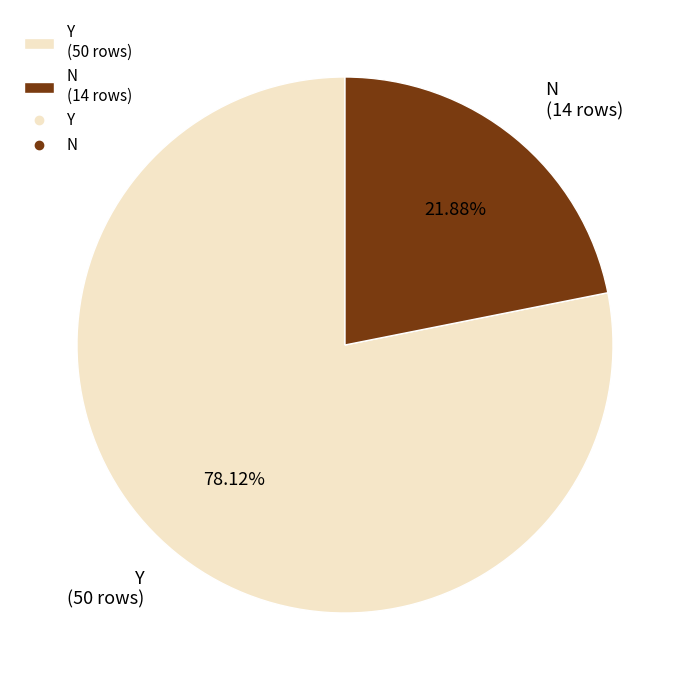

What is the ratio of the value at N to the value at Y?

0.3